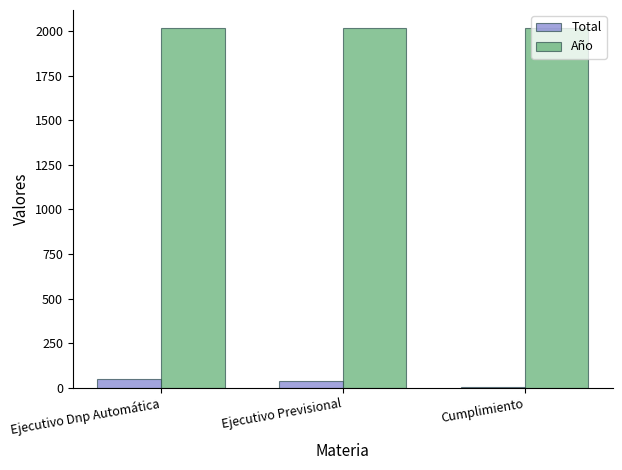

Which series has the largest range (max minus min)?

Total